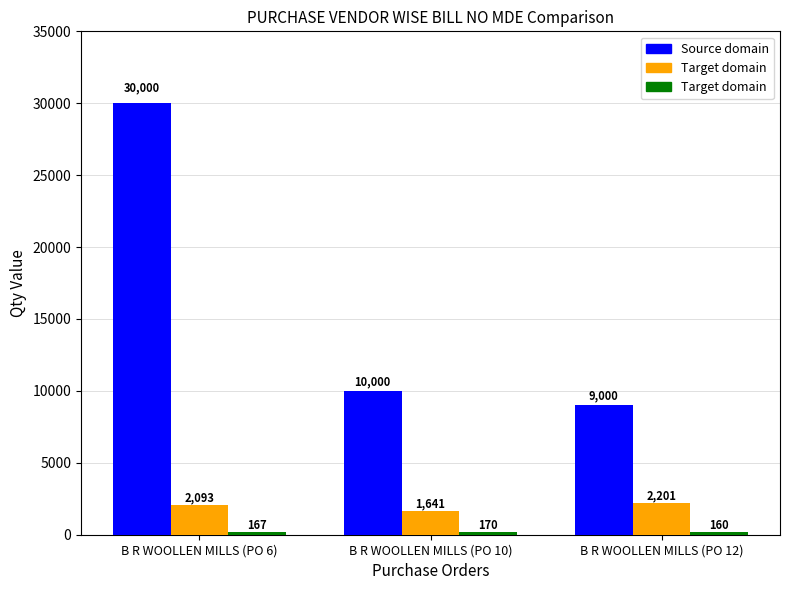

What is the spread (max minus min) of values at B R WOOLLEN MILLS (PO 12)?

8840